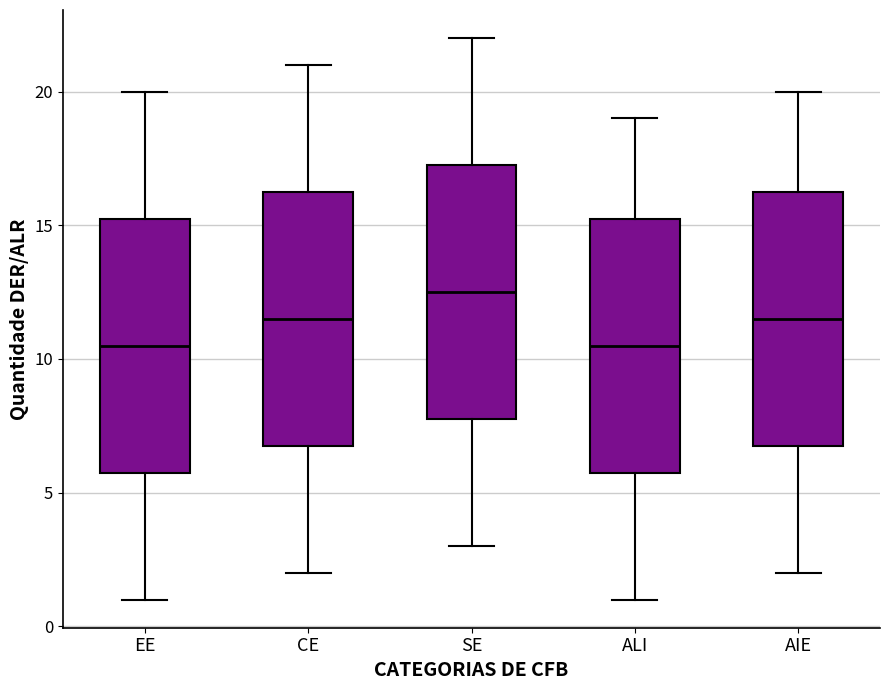

Where is the upper edge of the box for SE on the y-axis? The values are not printed on the chart, so give them approximately, as read against the axis.

17.5